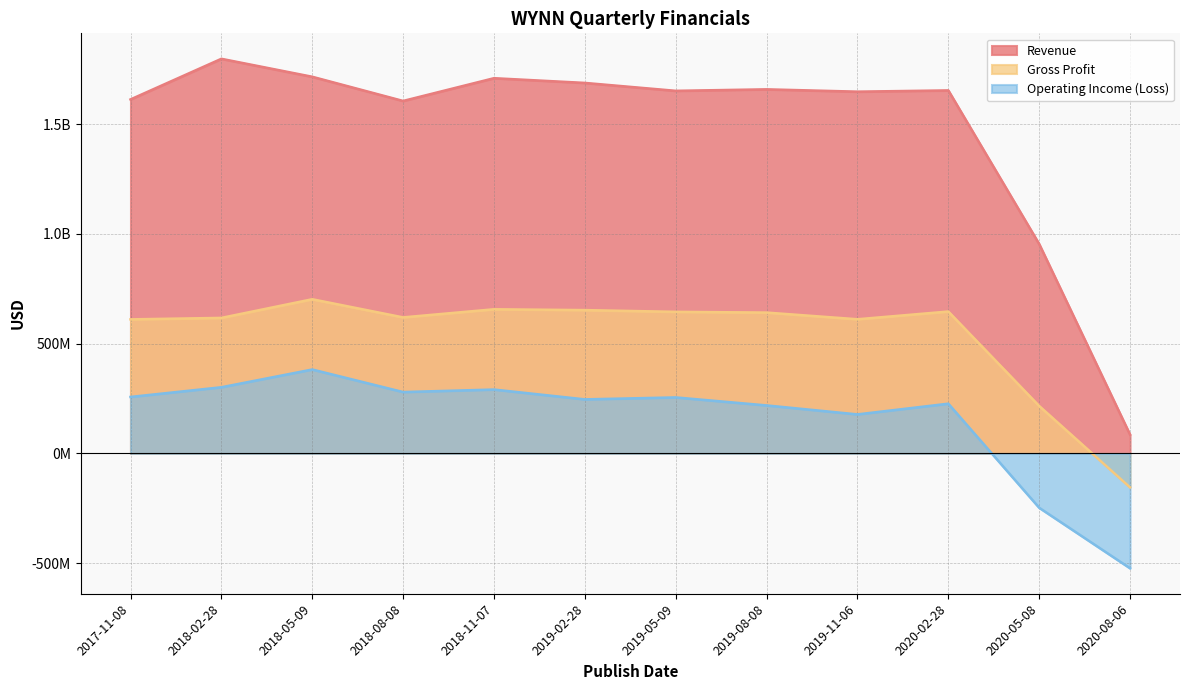

How many values in Gross Profit are below zero?

1